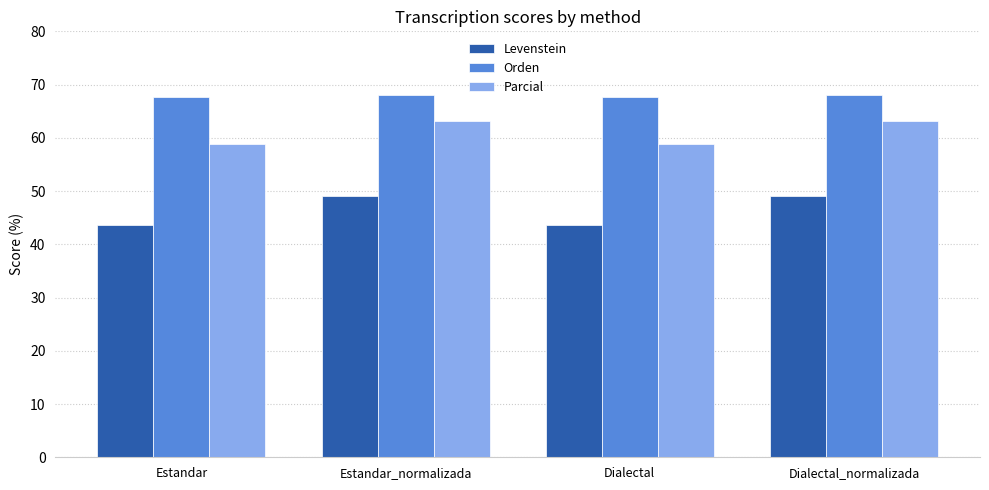

Reading right to left, what are all the values shown in this chart?

Levenstein: 49.1	43.7	49.1	43.7
Orden: 68.1	67.7	68.1	67.7
Parcial: 63.1	58.8	63.1	58.8